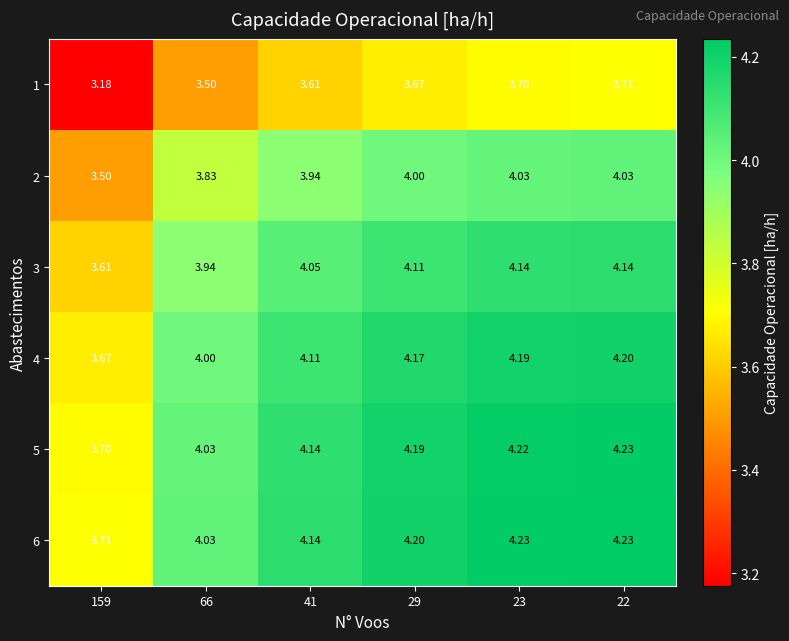

Is the value of 6 at 159 greater than the value of 1 at 41?

Yes